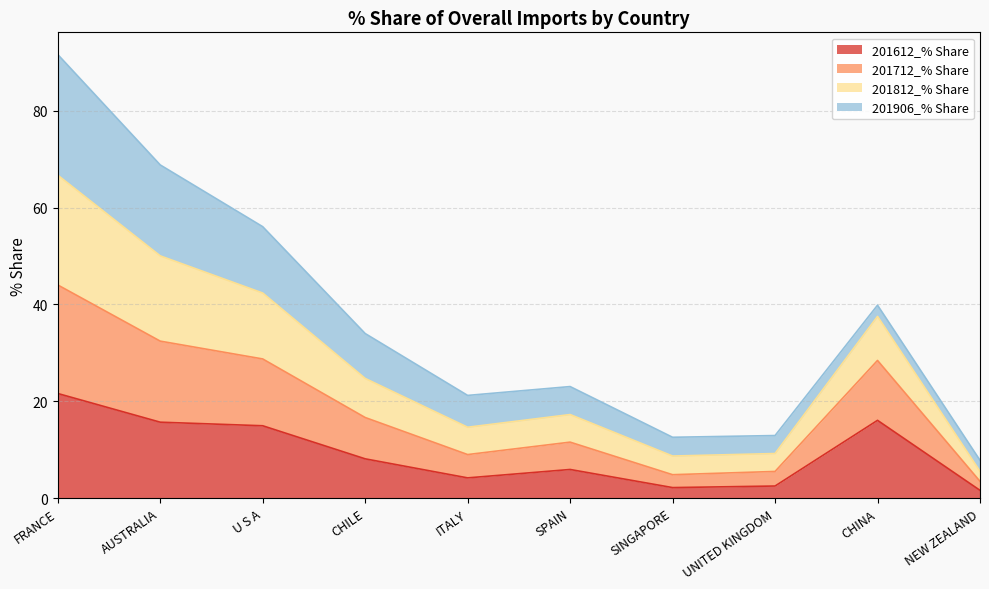

List the labels in order of 201812_% Share value, largest first.

FRANCE, AUSTRALIA, U S A, CHINA, CHILE, SPAIN, ITALY, UNITED KINGDOM, SINGAPORE, NEW ZEALAND